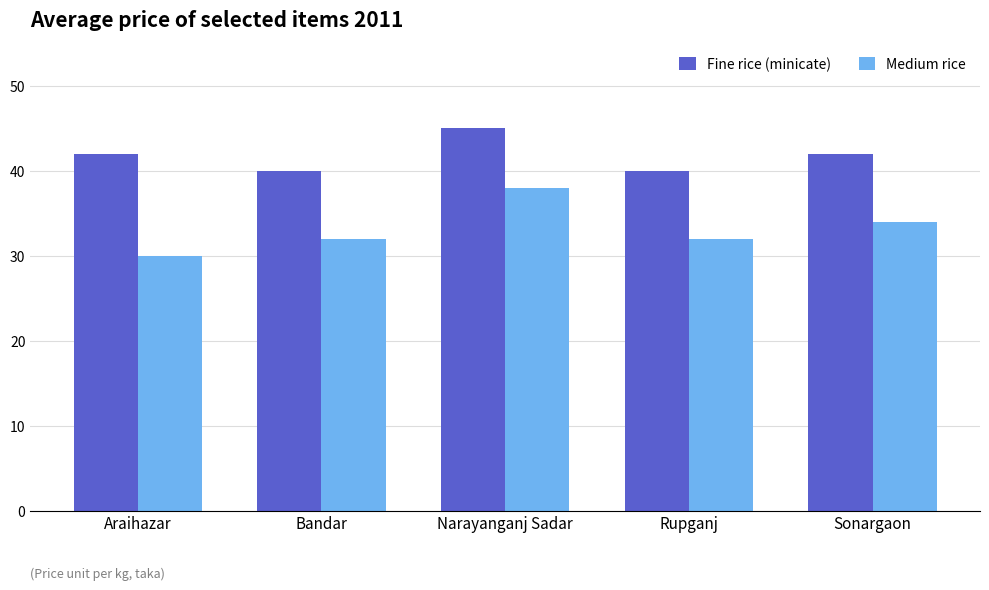

Read the Medium rice value at Araihazar.

30